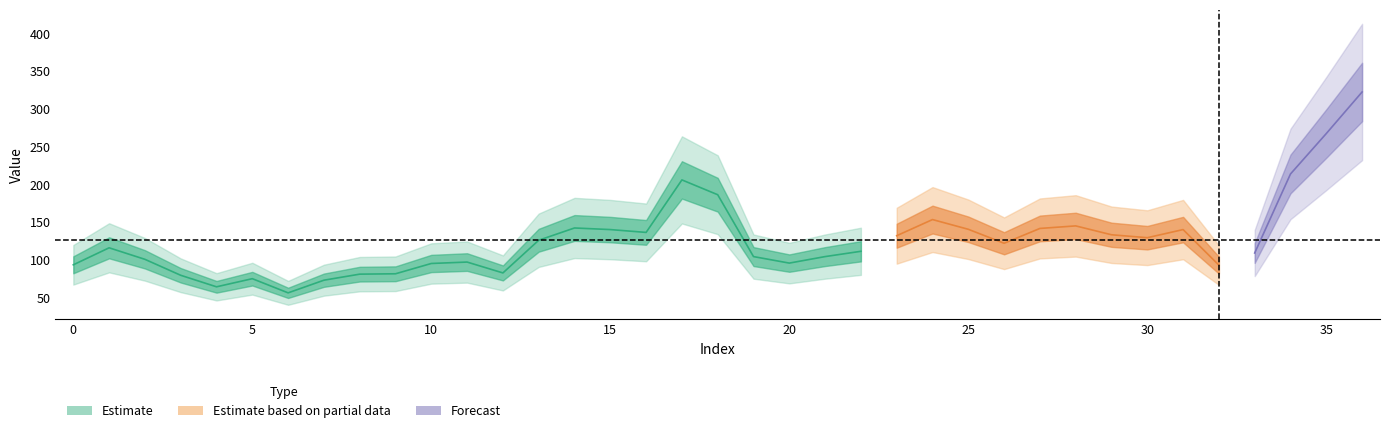

Which has a higher value, 3 or 22?

22